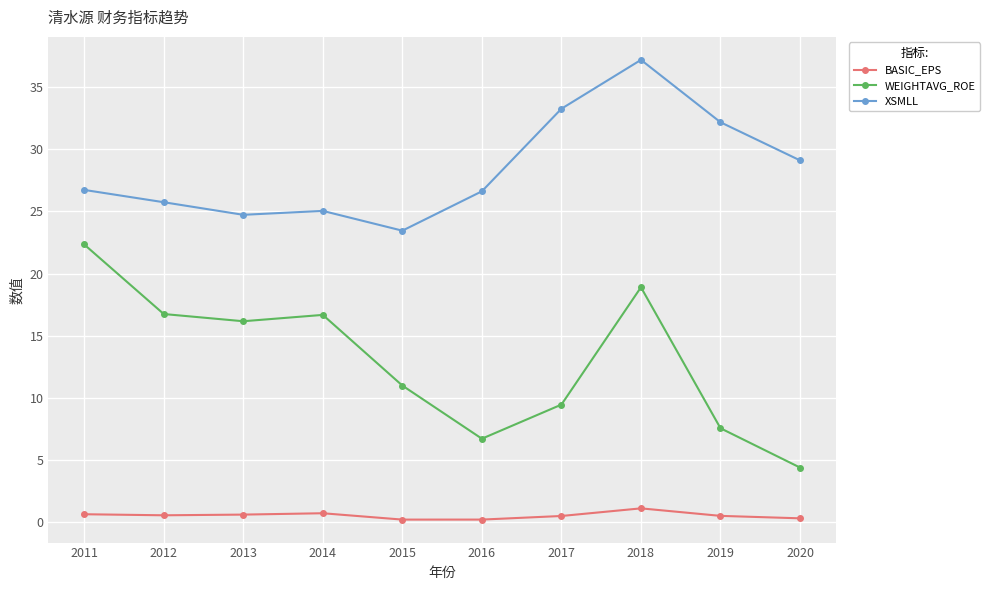

True or false: XSMLL and WEIGHTAVG_ROE intersect in this chart.

False